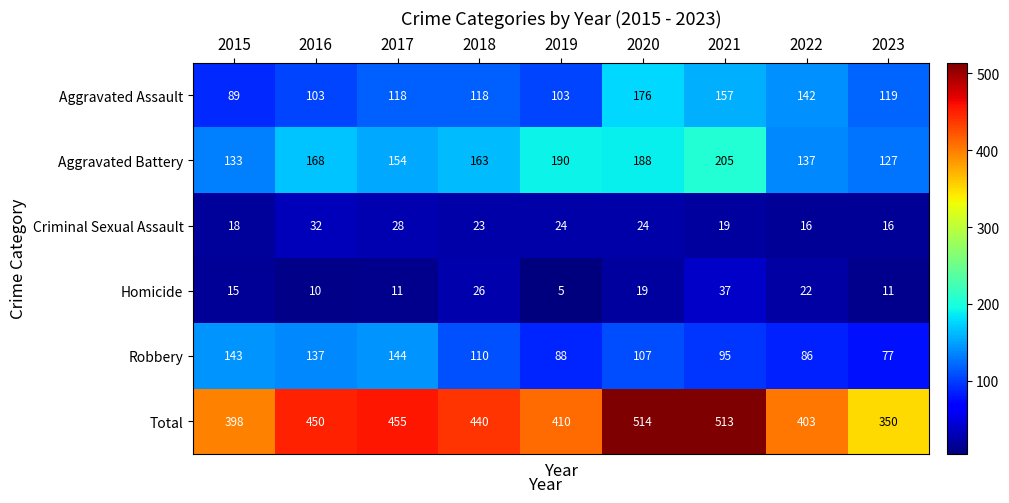

What is the sum of the Aggravated Assault values at 2020 and 2018?

294